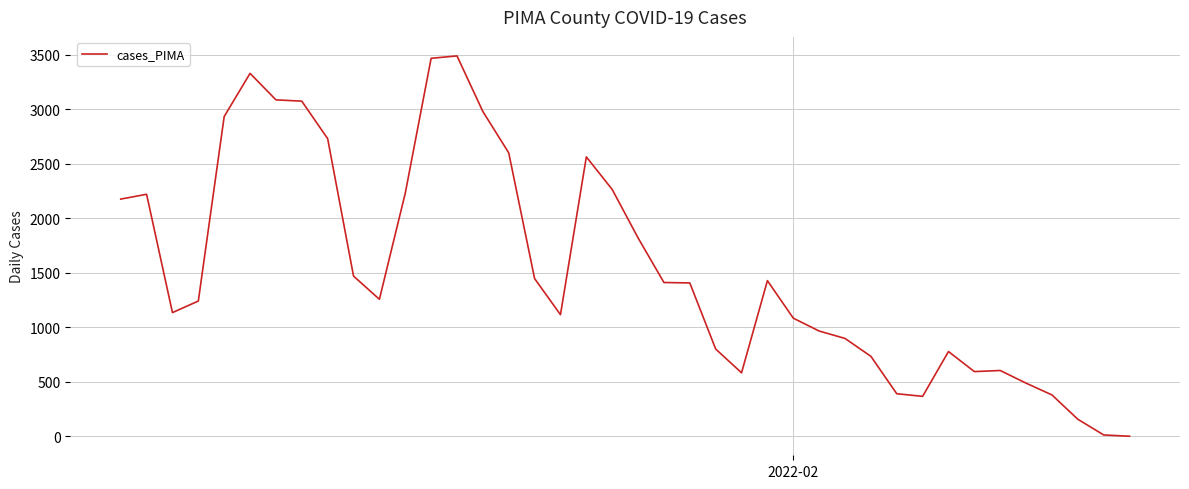

What is the greatest value displayed?

3490